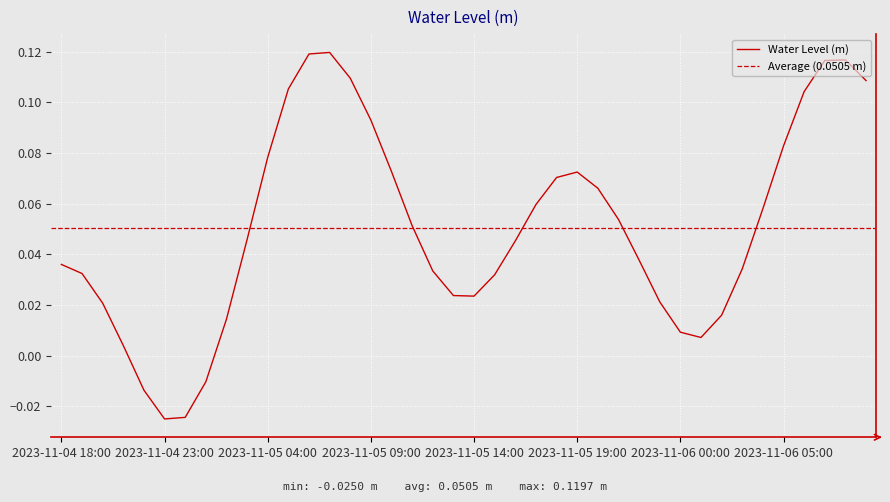

What is the maximum value shown in the chart?

0.1